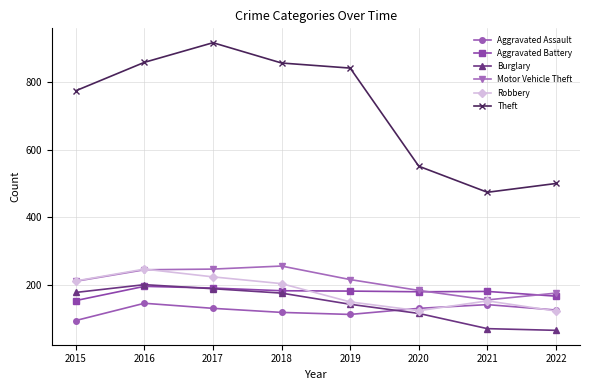

What is the difference between the second highest and minimum values in the Motor Vehicle Theft series?

91